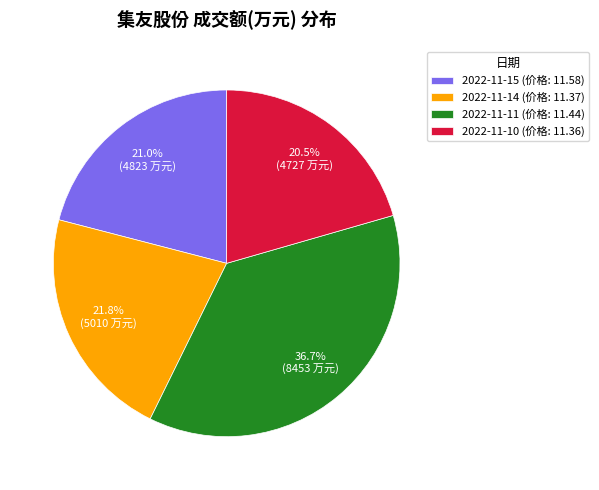

What percentage is NOT represented by 2022-11-10?

79.5%